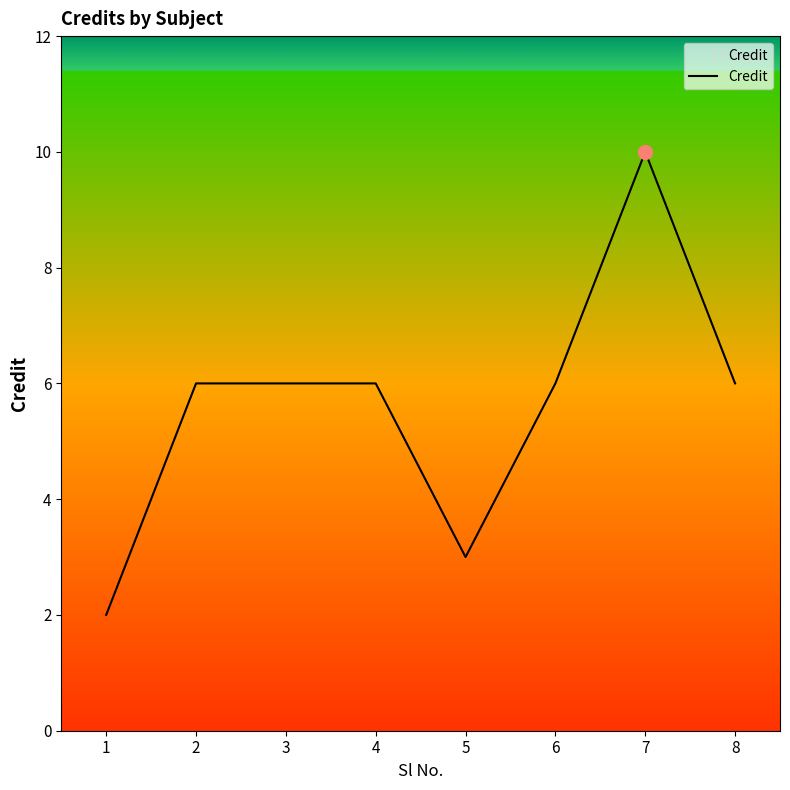

Is it true that the value at 8 is 2?

False